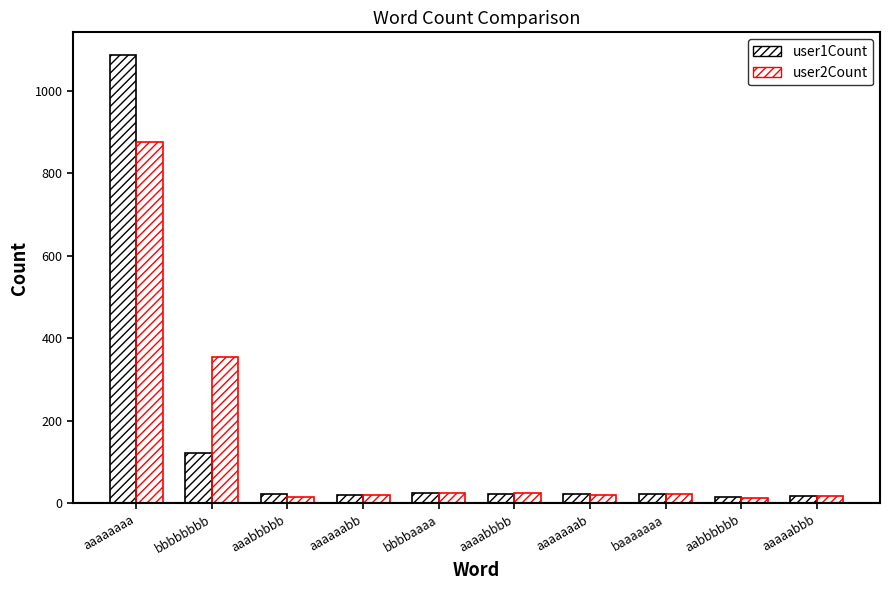

How many values in the user1Count series are below 23?

5